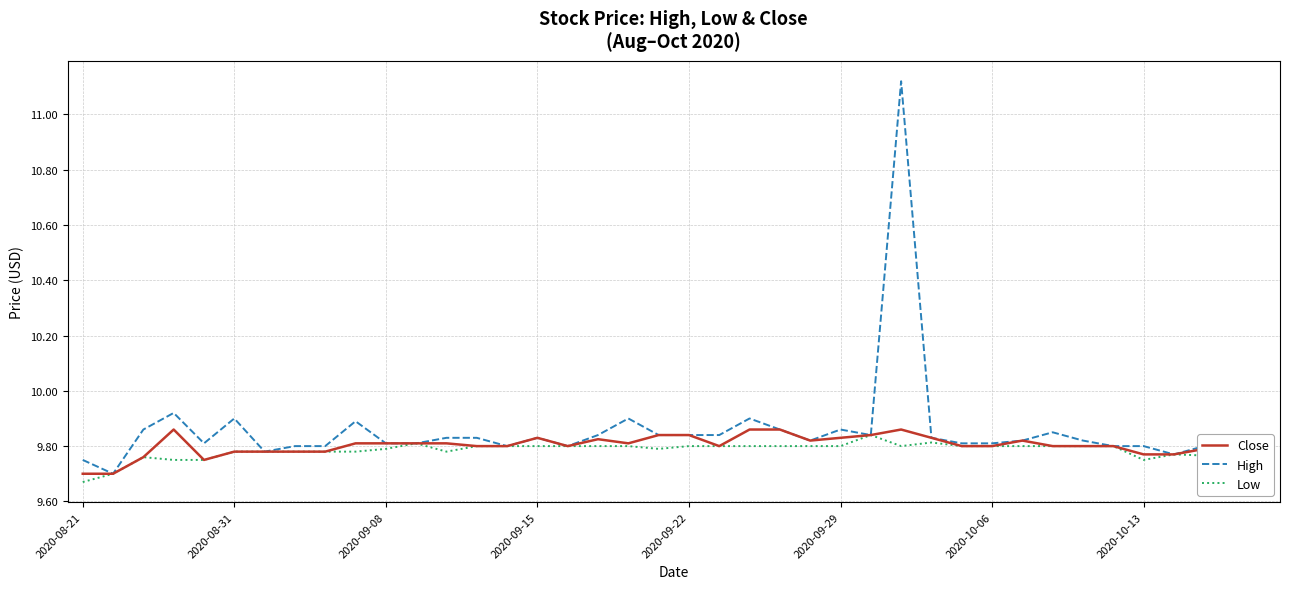

Which series has the widest spread of values?

High